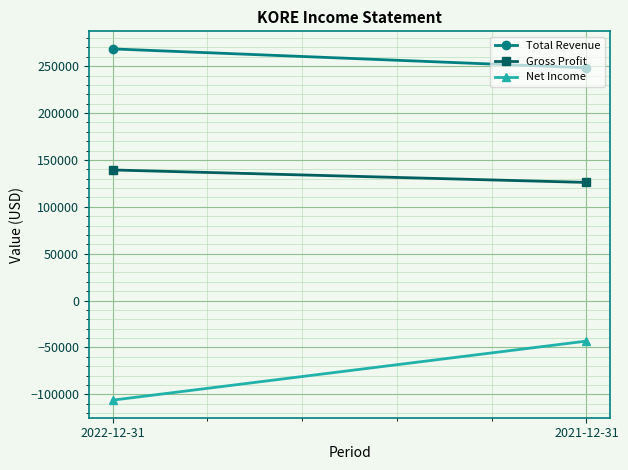

True or false: Gross Profit has a value of 139300 at 2022-12-31.

True